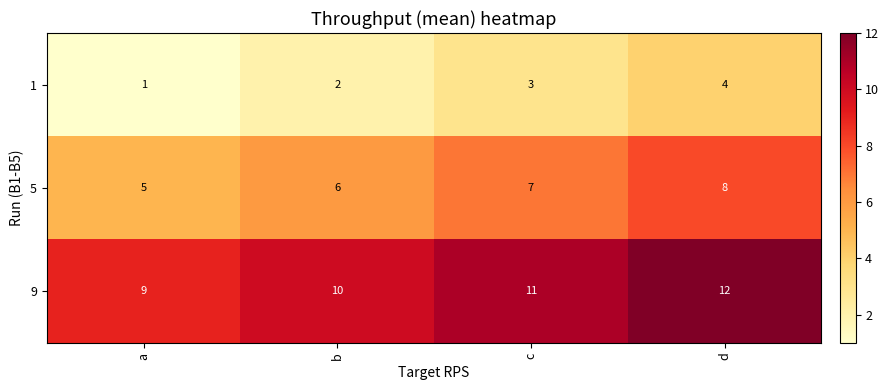

At how many categories does at least one series exceed 4?

4